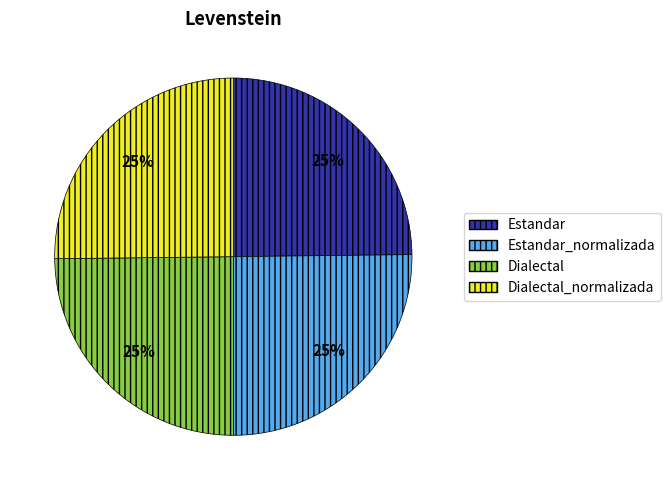

Does any single category account for the majority?

No